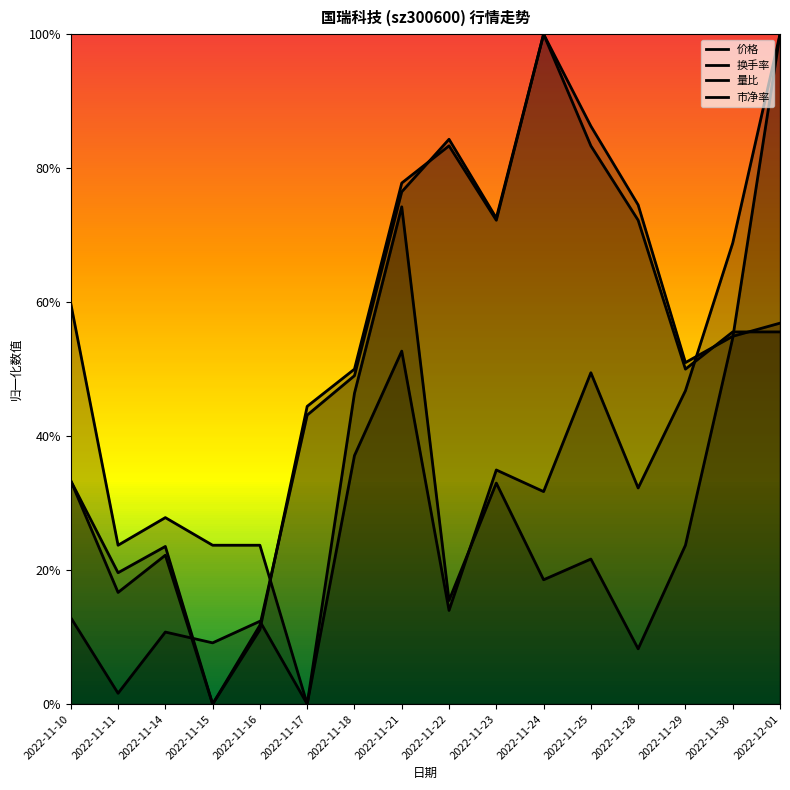

What is the maximum value for 价格?

1.0